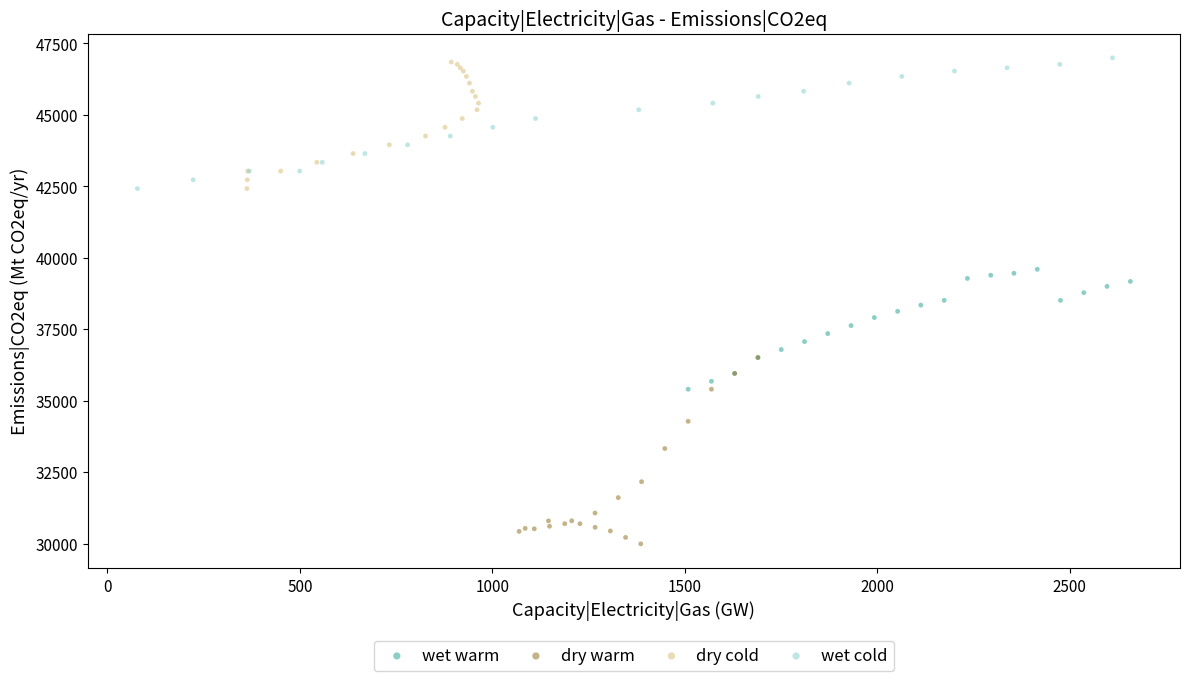

Which series reaches the minimum Y coordinate?

dry warm